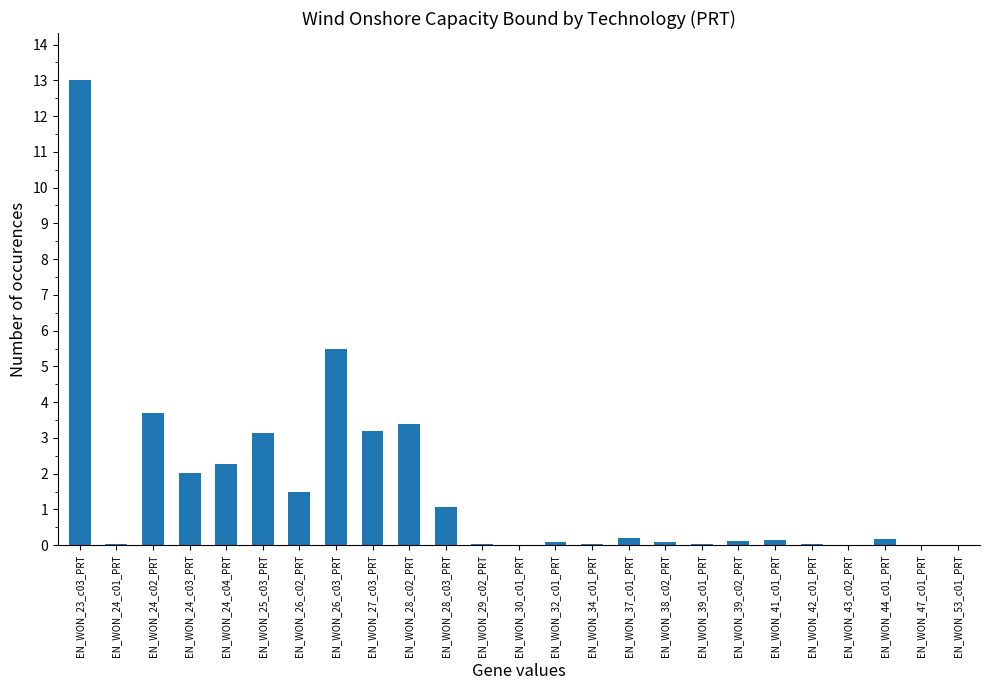

What is the average value?

1.6